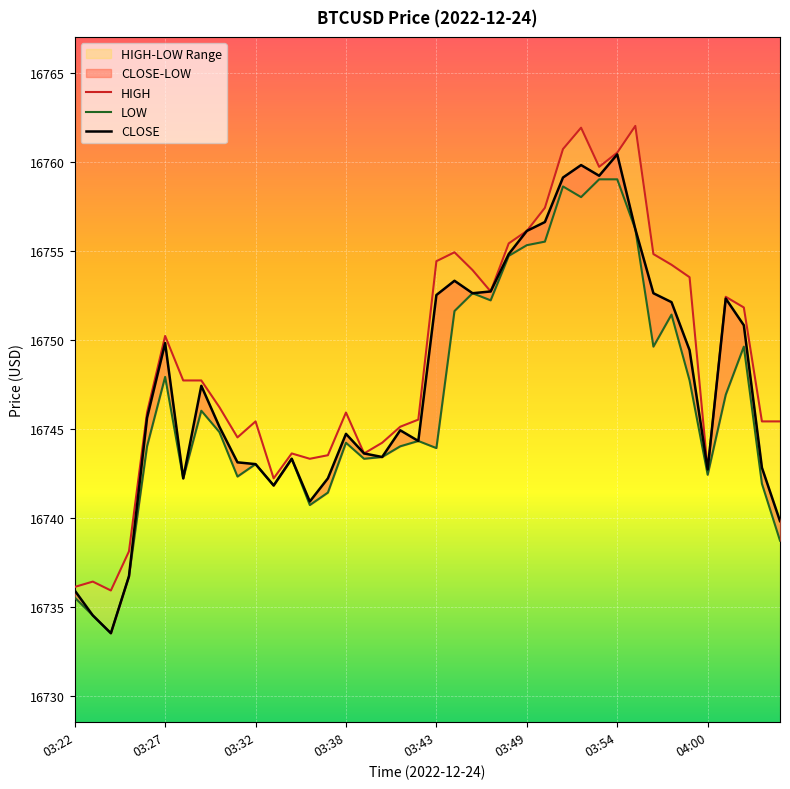

Is the value of HIGH at 03:26 greater than the value of LOW at 04:03?

Yes